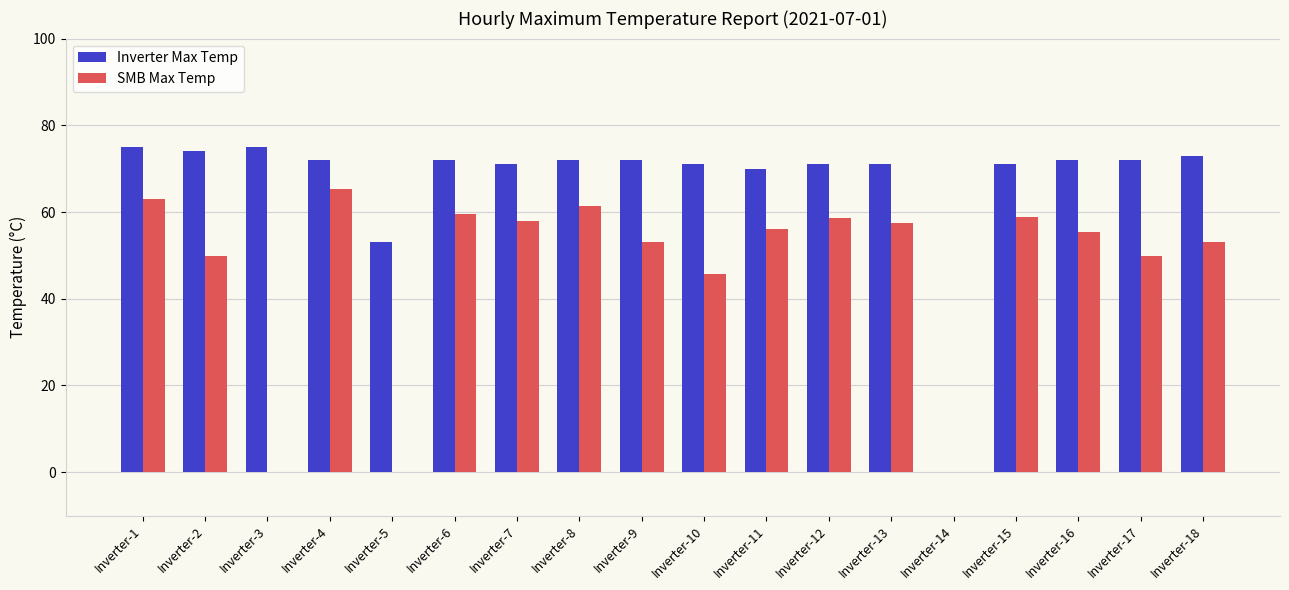

What are all the series names shown in the legend?

Inverter Max Temp, SMB Max Temp